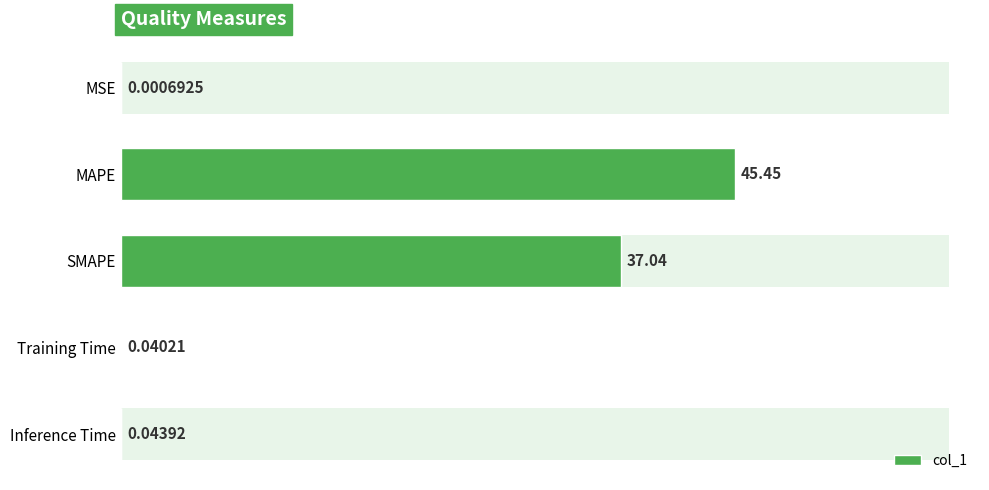

Read the value at SMAPE.

37.0